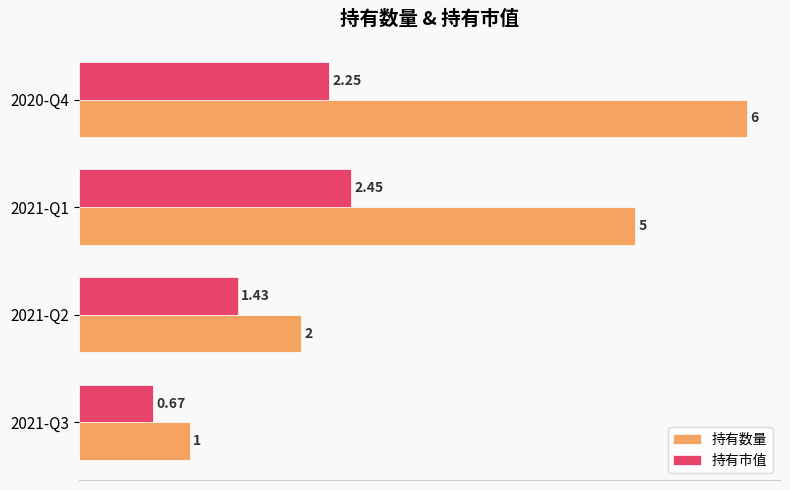

What is the difference between the maximum and minimum values in the 持有数量 series?

5.0